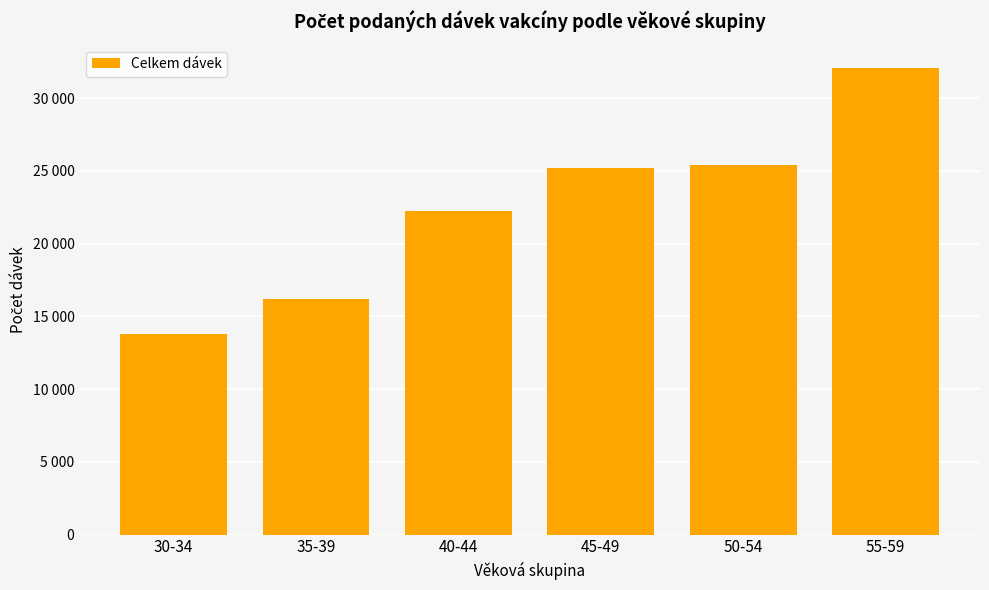

List the labels in order of value, largest first.

55-59, 50-54, 45-49, 40-44, 35-39, 30-34